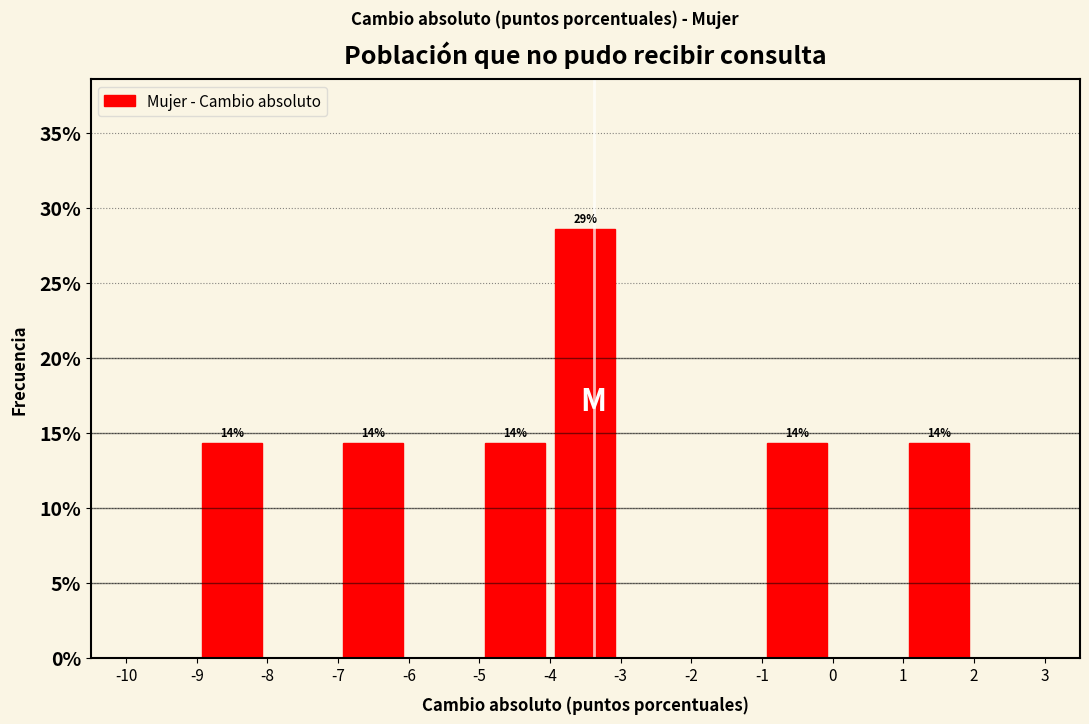

Which range on the x-axis has the tallest bar?

-4 to -3